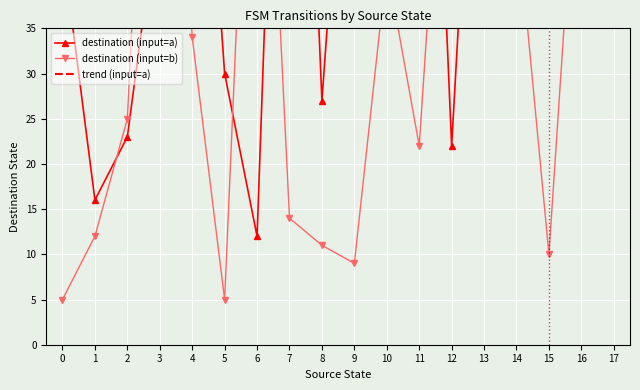

At which label is trend (input=a) closest to 56?

8